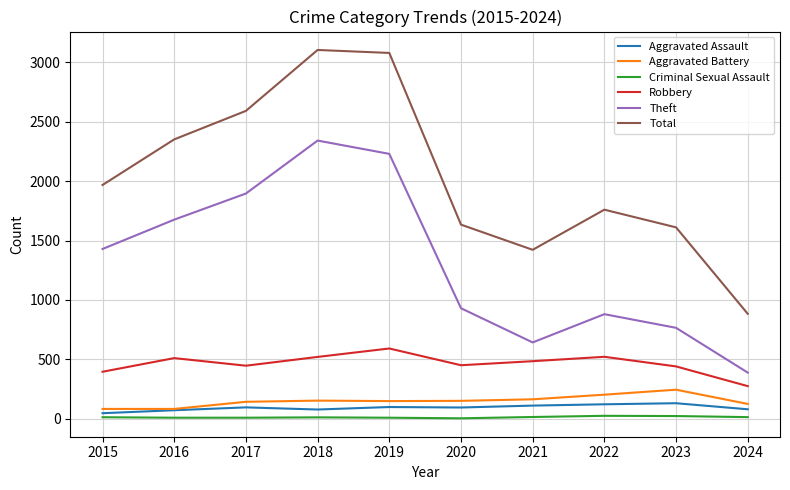

Which series has the widest spread of values?

Total